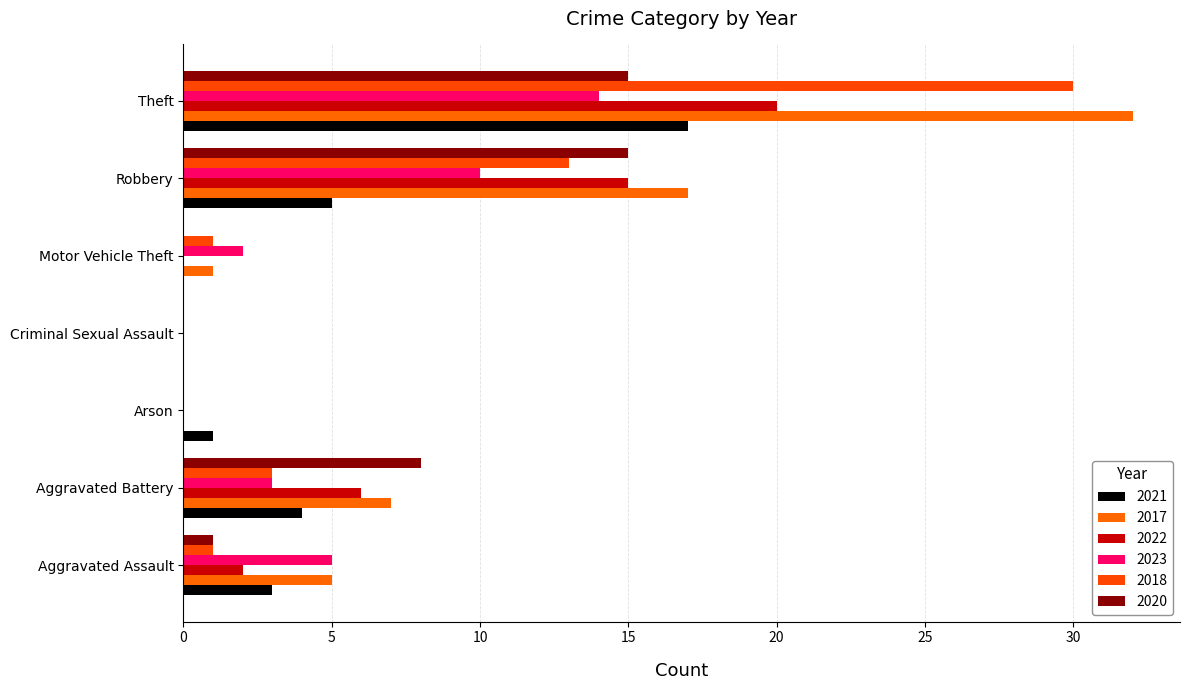

How many distinct data groups are displayed?

6